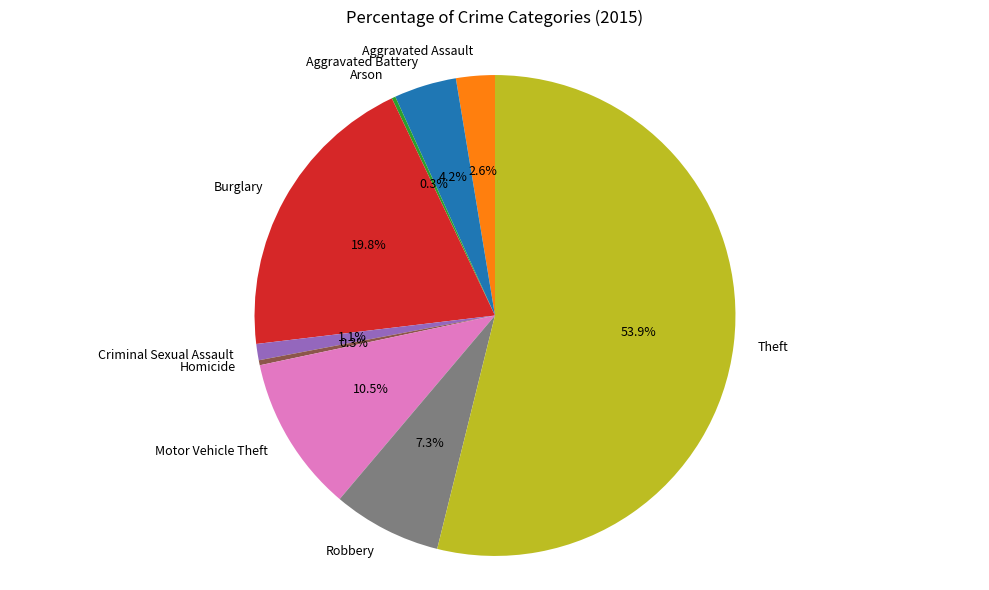

Which category accounts for the majority?

Theft